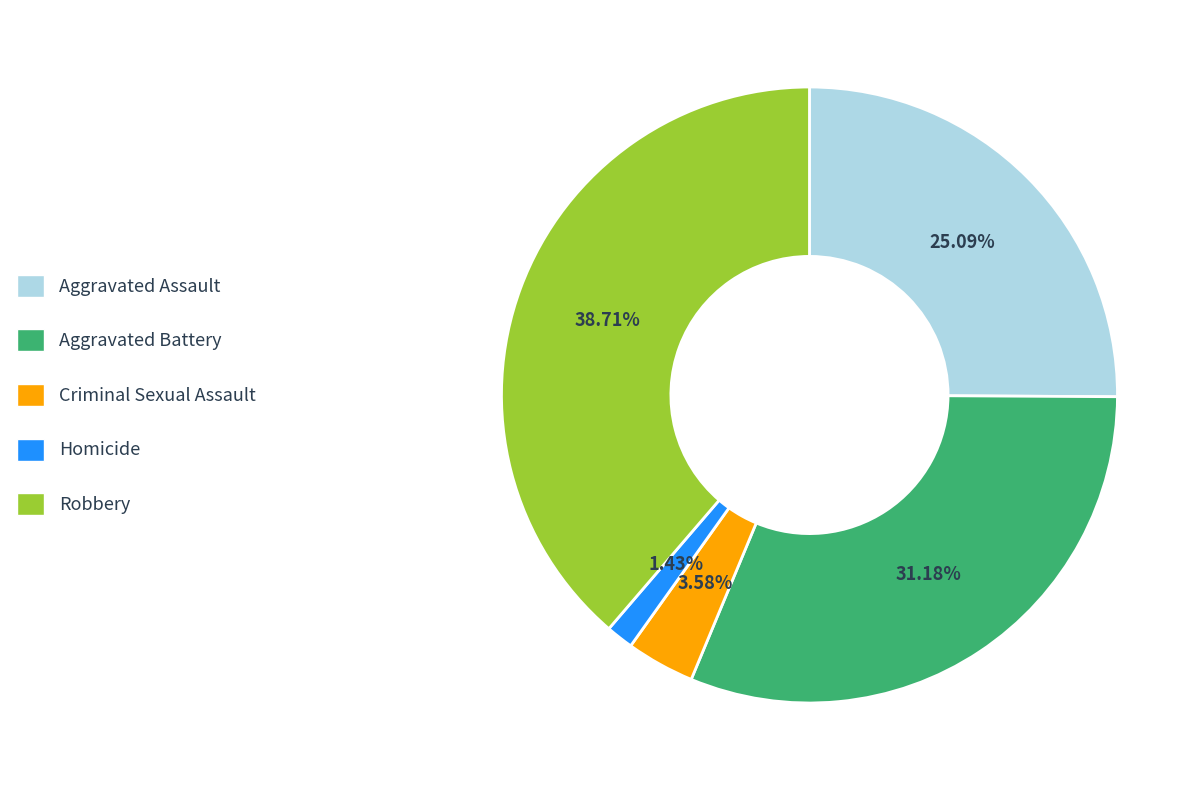

How many segments does this pie chart have?

5